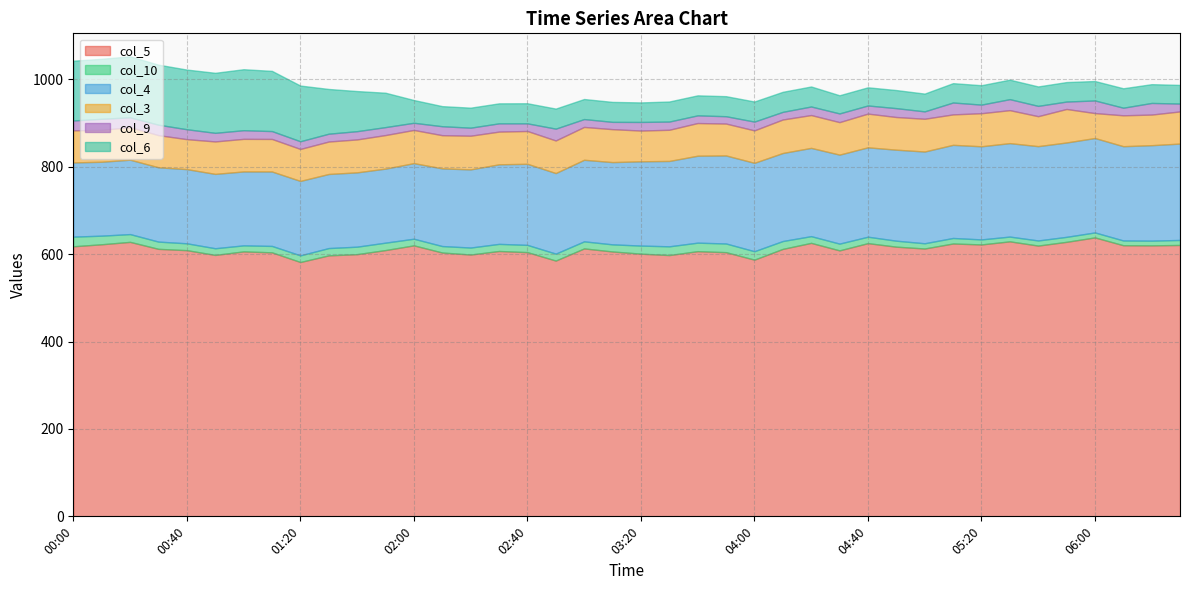

Is it true that col_10 equals 19.3 at 04:00?

True